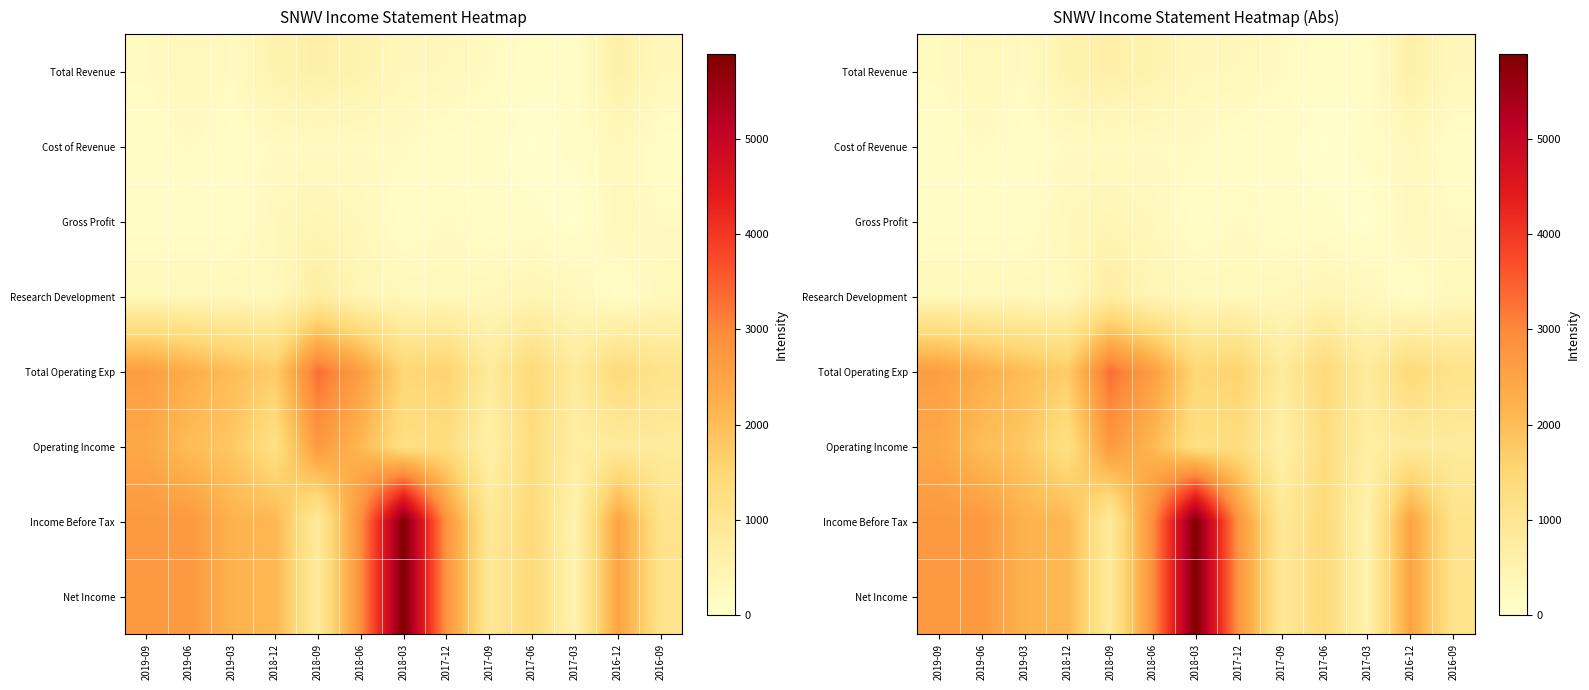

Rank the series by their maximum value, from highest to lowest.

Income Before Tax, Net Income, Total Operating Exp, Operating Income, Research Development, Total Revenue, Gross Profit, Cost of Revenue